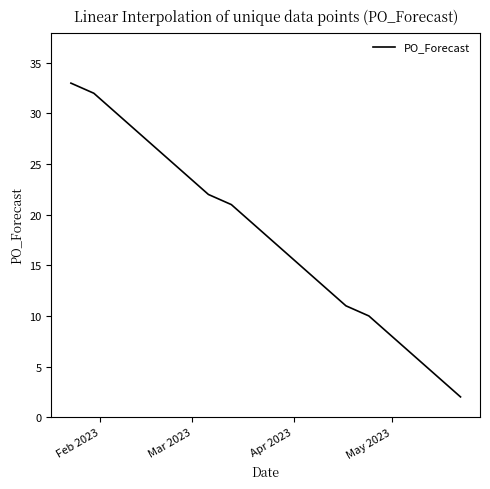

What is the greatest value displayed?

33